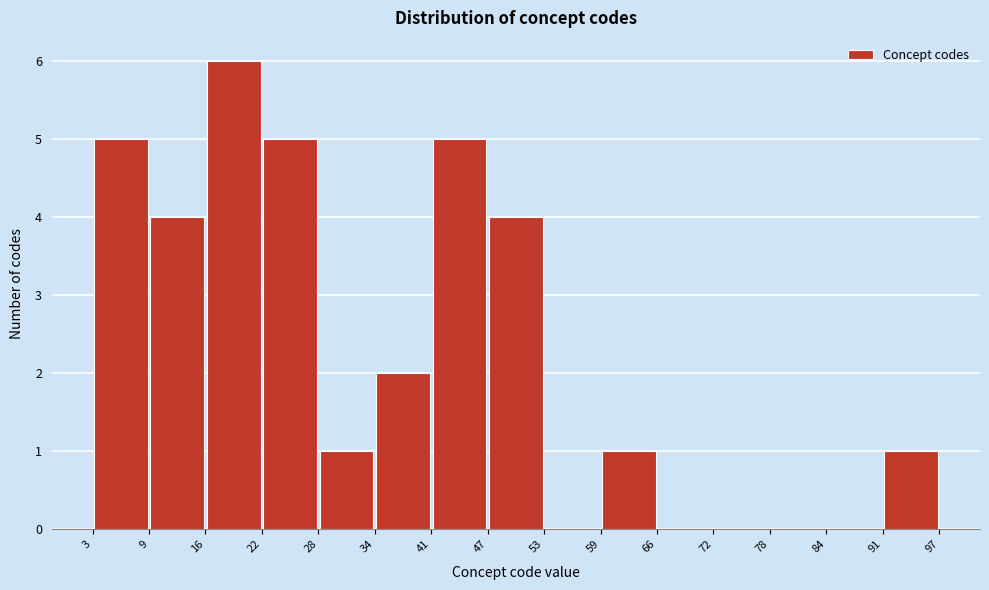

Which range on the x-axis has the tallest bar?

16 to 22